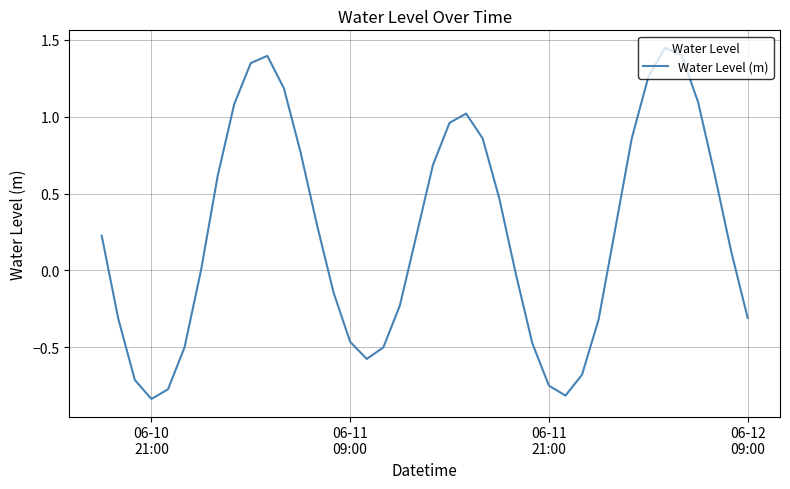

What is the difference between the maximum and minimum values?

2.3